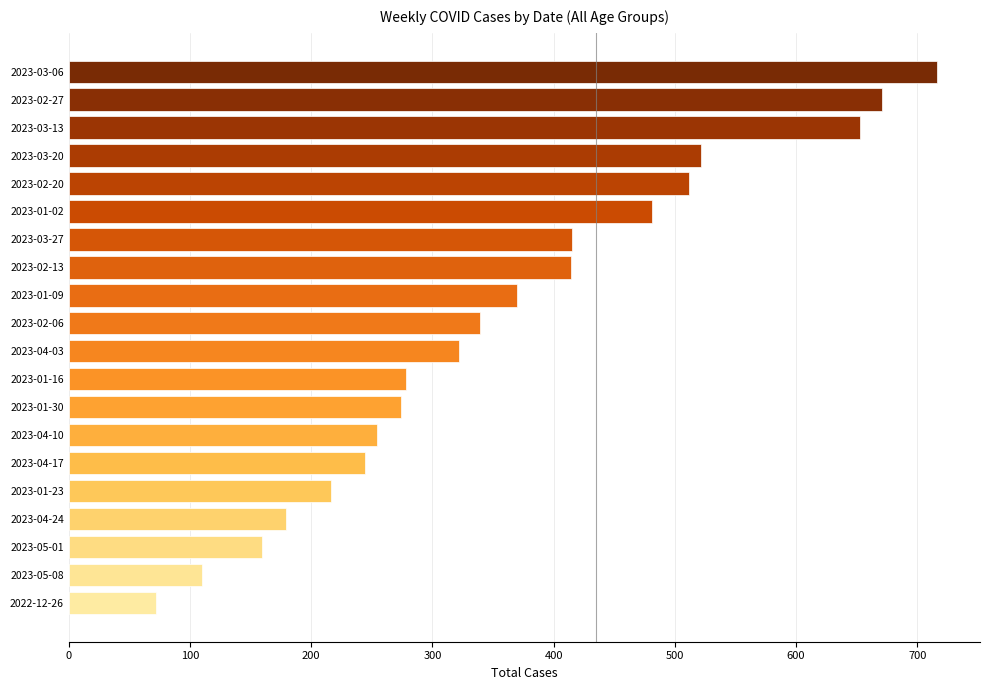

What is the difference between the maximum and second lowest values?

606